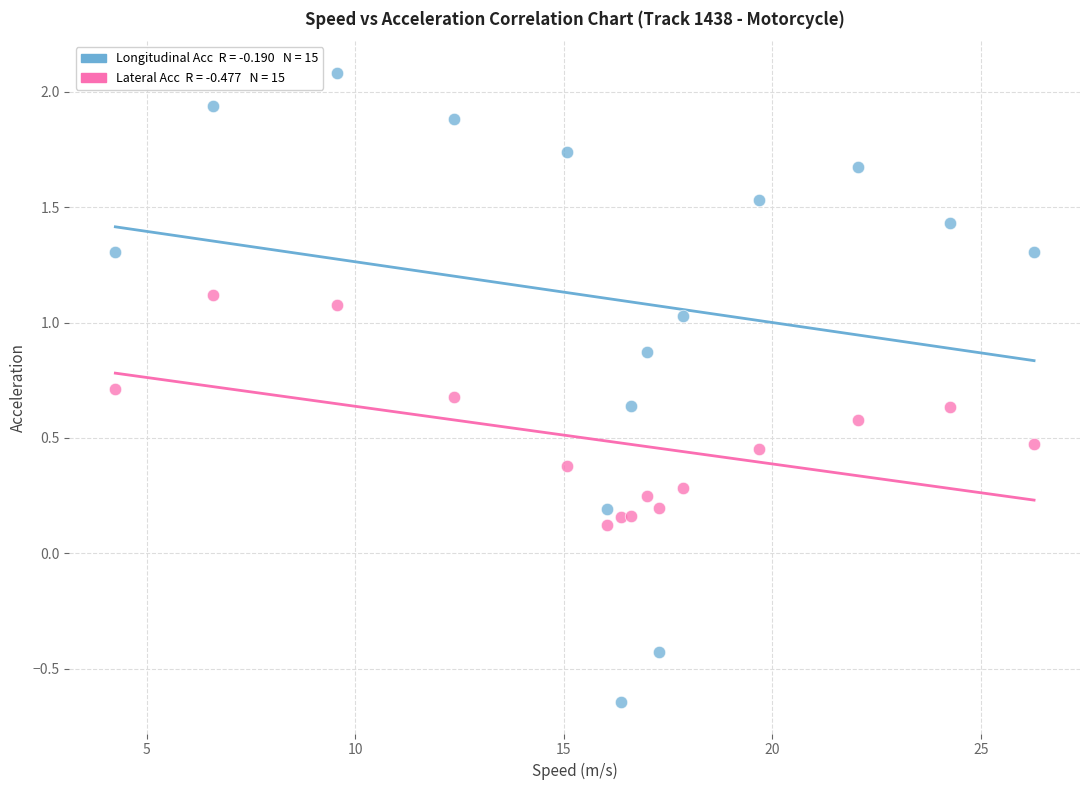

Across all data points, what is the range of X values (max minus min)?

22.0